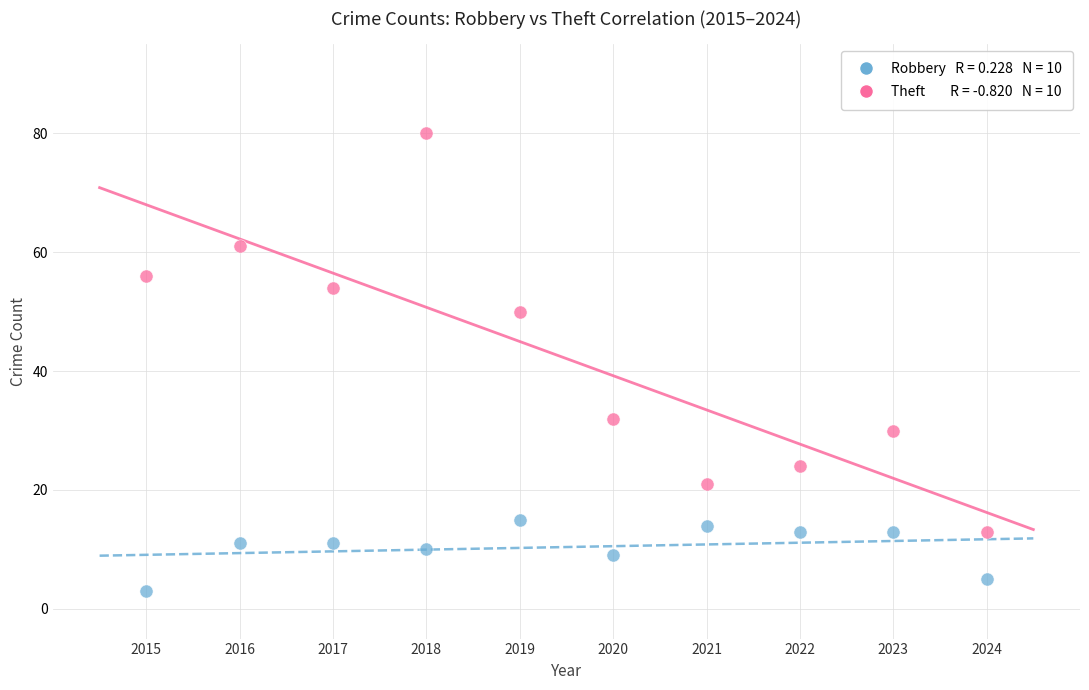

Count the number of points in this scatter plot.

20